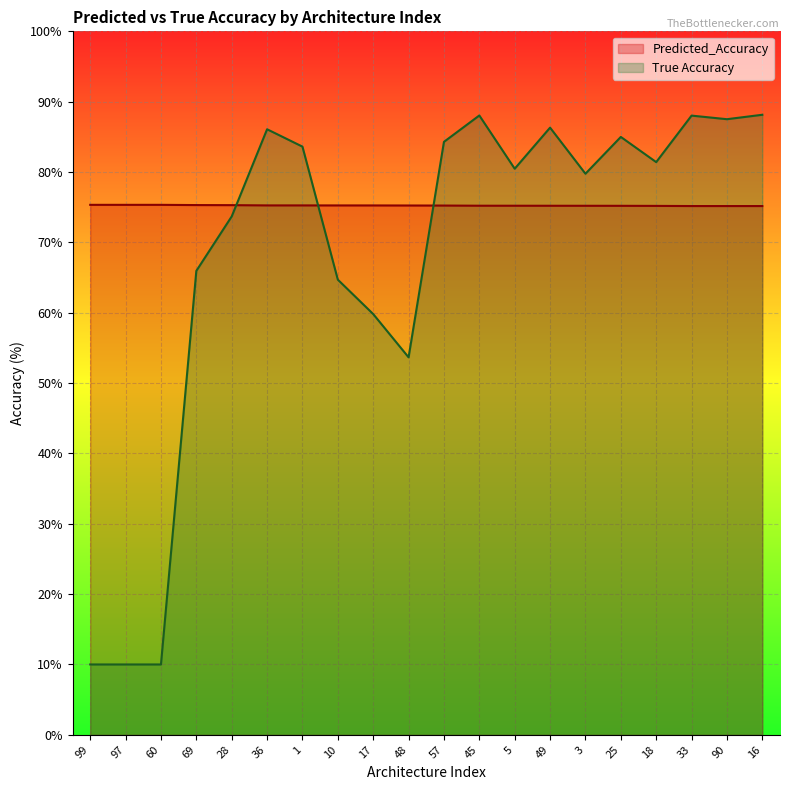

At how many categories does at least one series exceed 55?

20